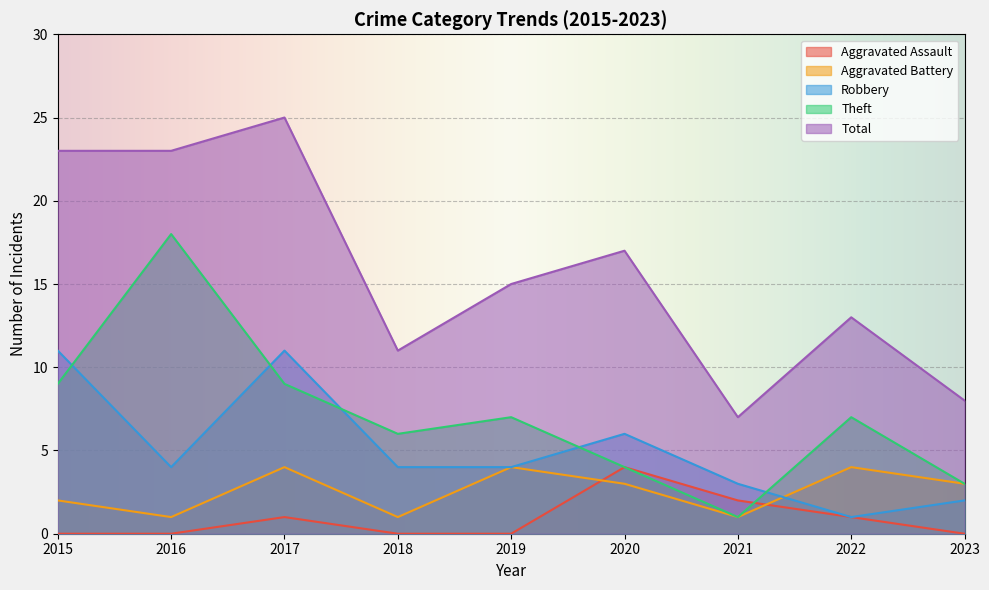

At which category is the sum across all series the highest?

2017